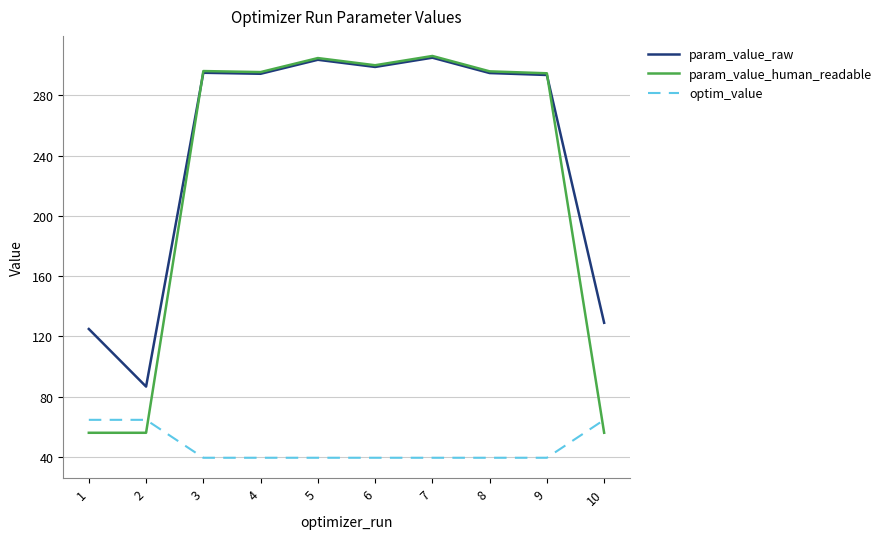

At which label does param_value_human_readable first exceed 295?

3